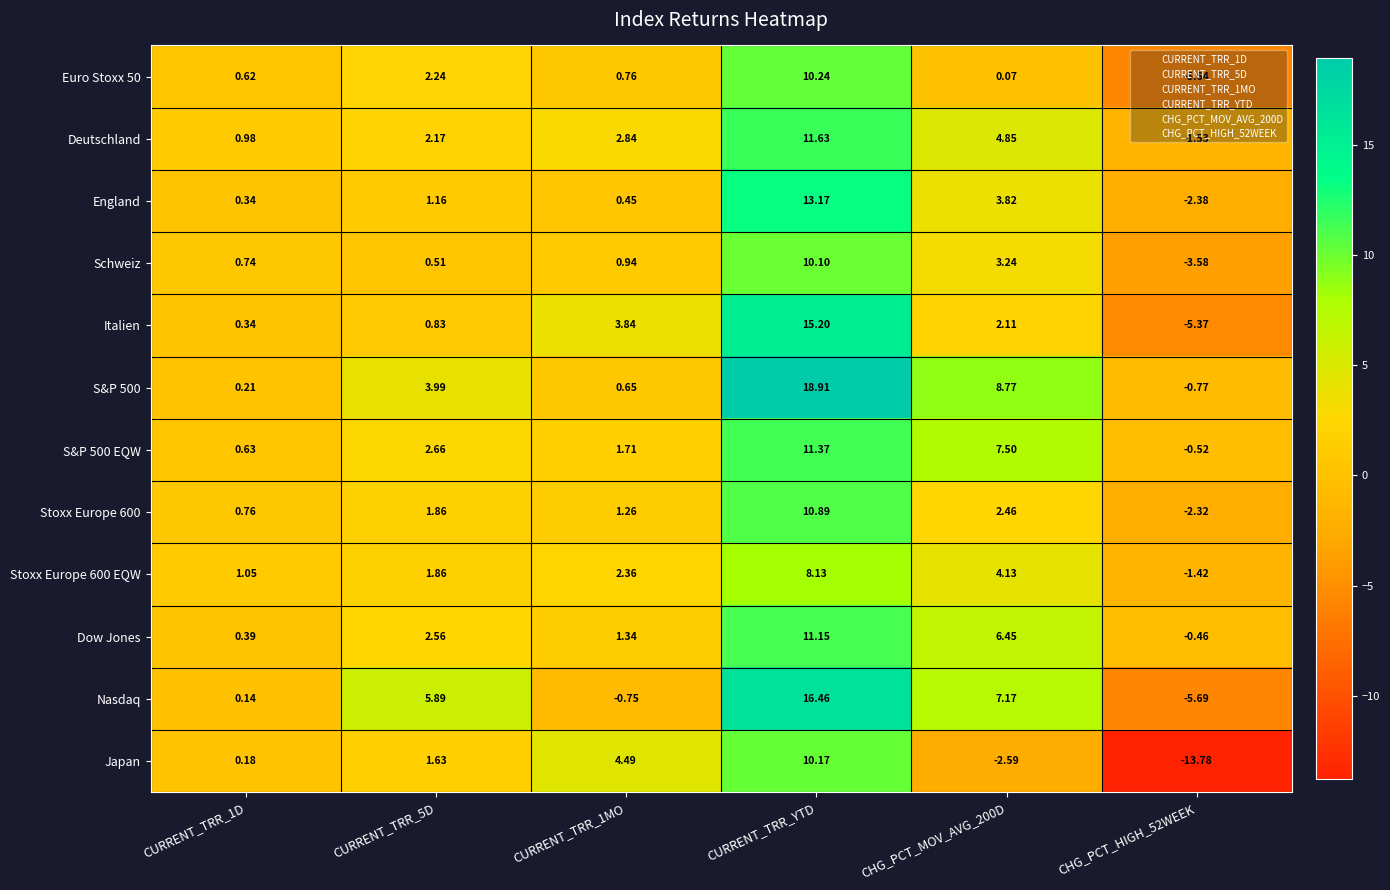

At which category is the sum across all series the highest?

CURRENT_TRR_YTD